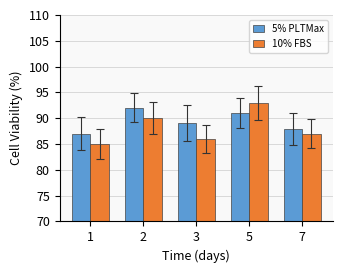

Where does the 5% PLTMax series first go above 89?

2